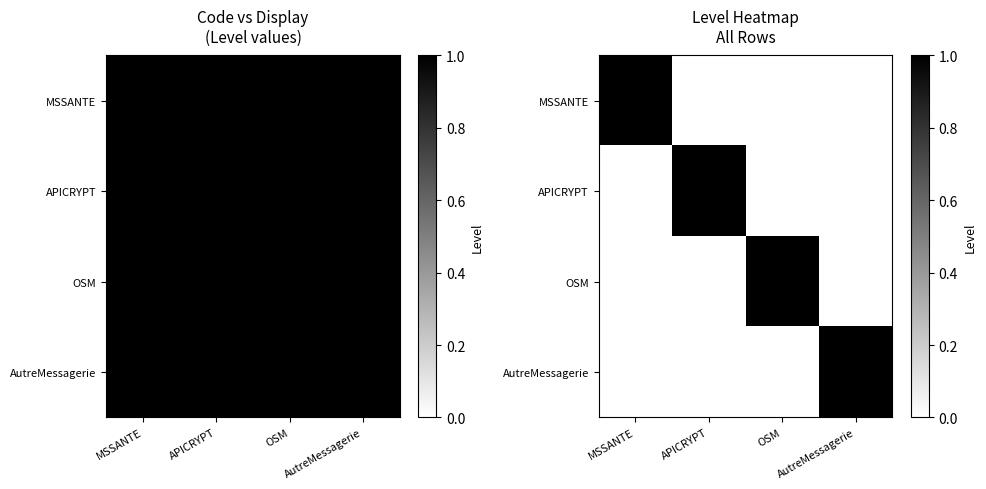

At MSSANTE, list the series in order from largest to smallest.

MSSANTE, APICRYPT, OSM, AutreMessagerie